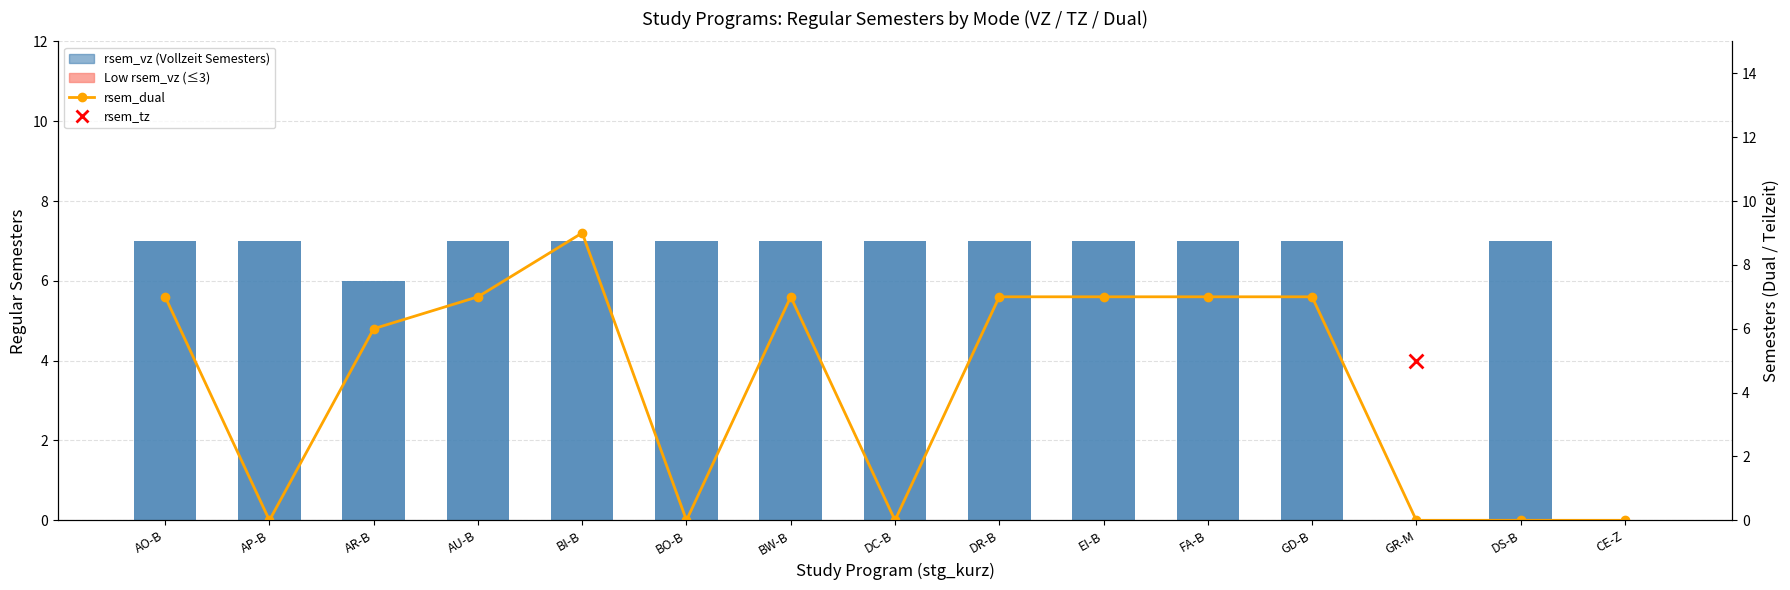

At which category is the sum across all series the highest?

BI-B